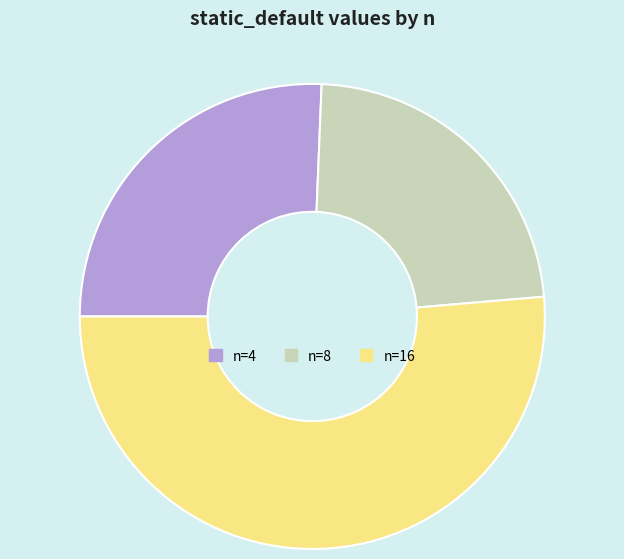

Is there a majority slice in this chart?

Yes